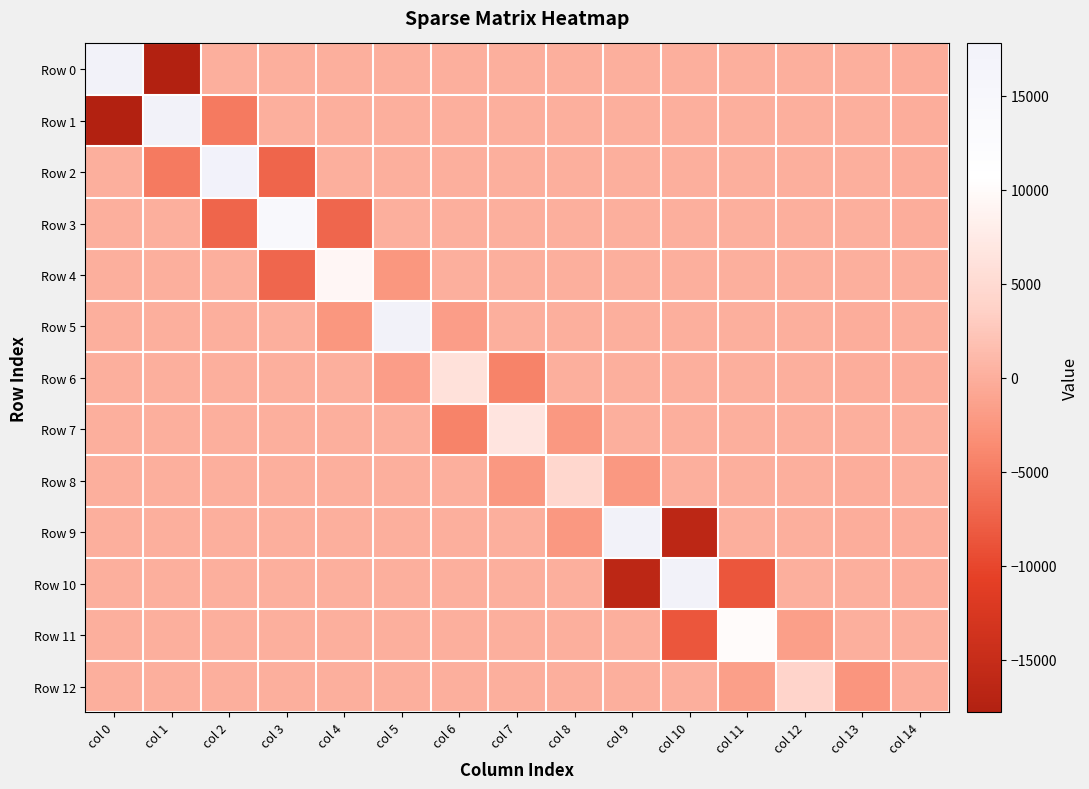

What is the difference between the highest and lowest values at col 1?

70927.9